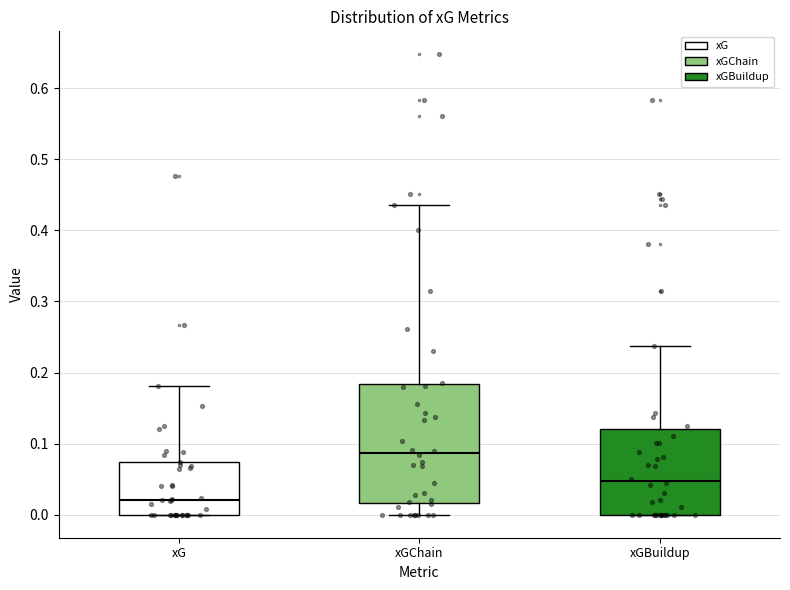

Which box's median line is the lowest?

xG